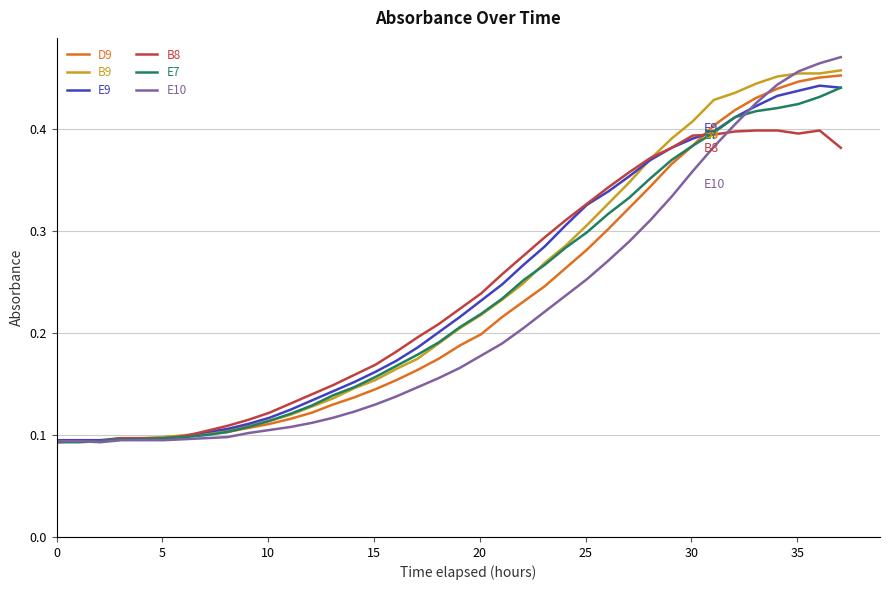

Which series has the largest range (max minus min)?

E10